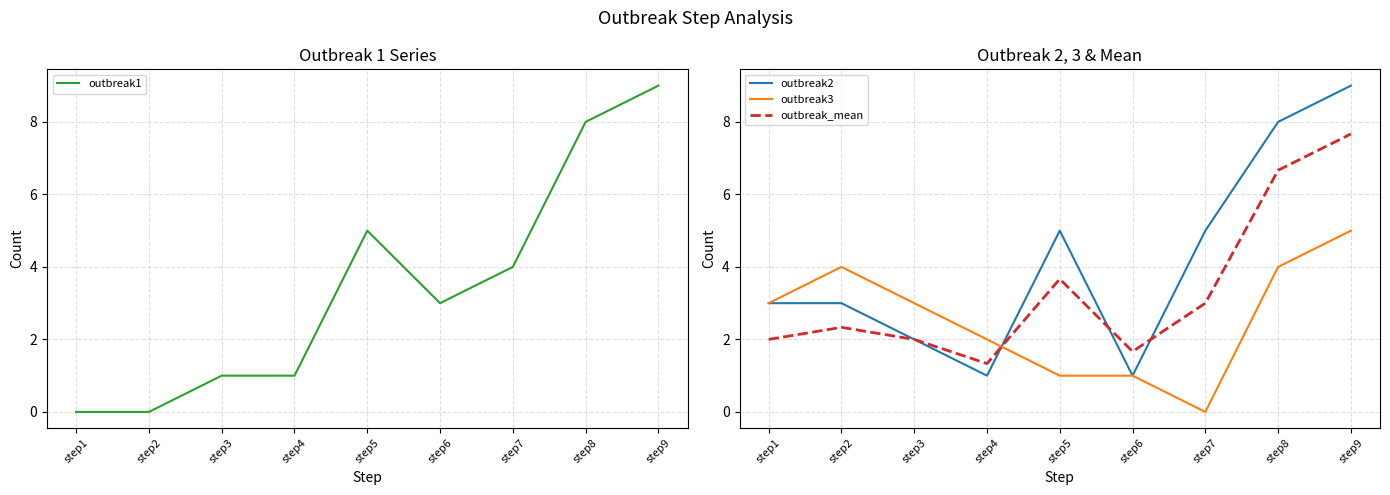

Which series has the largest total across all categories?

outbreak2